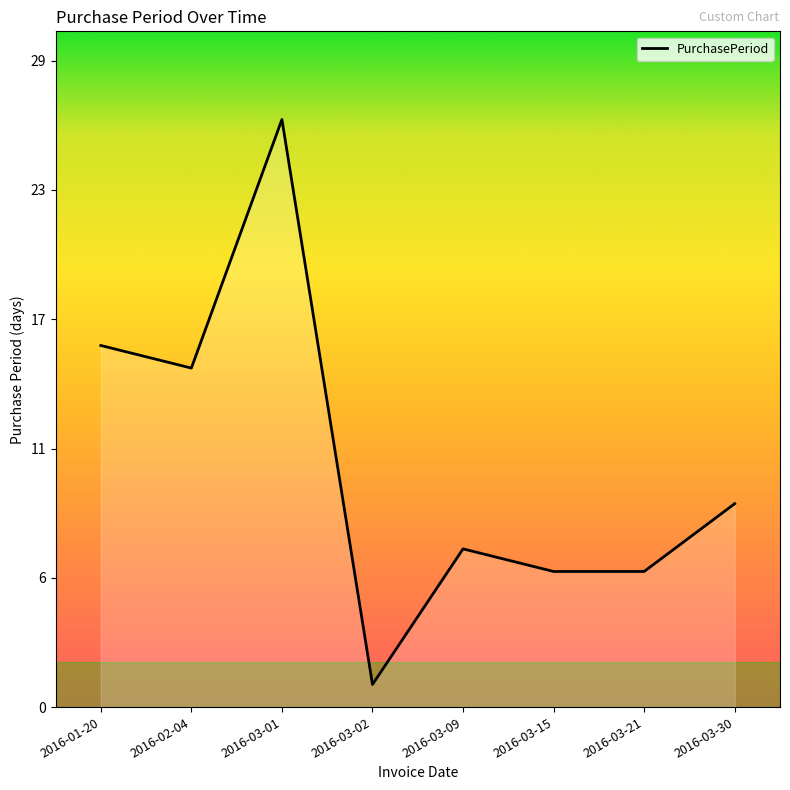

Does the chart have visible grid lines?

No